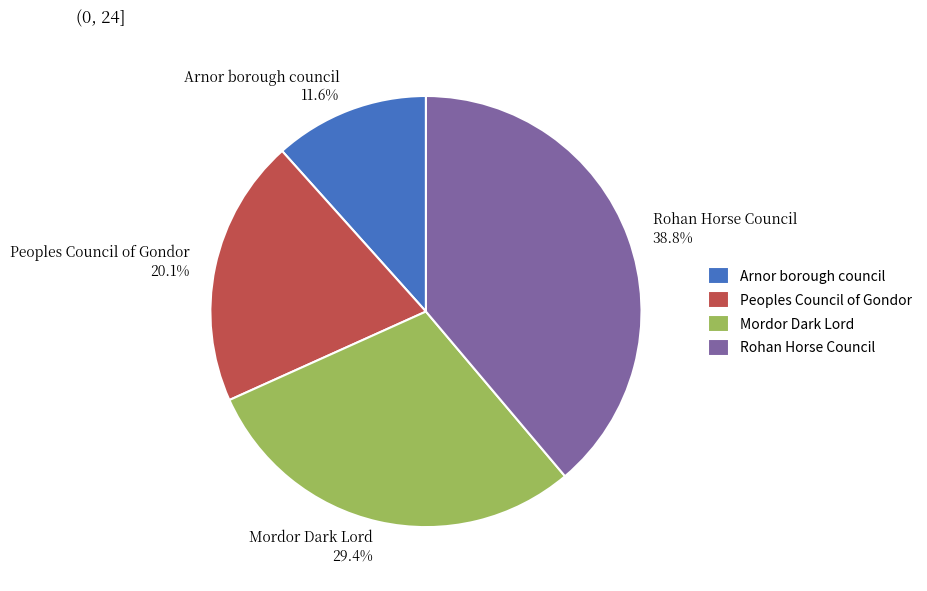

How many segments does this pie chart have?

4